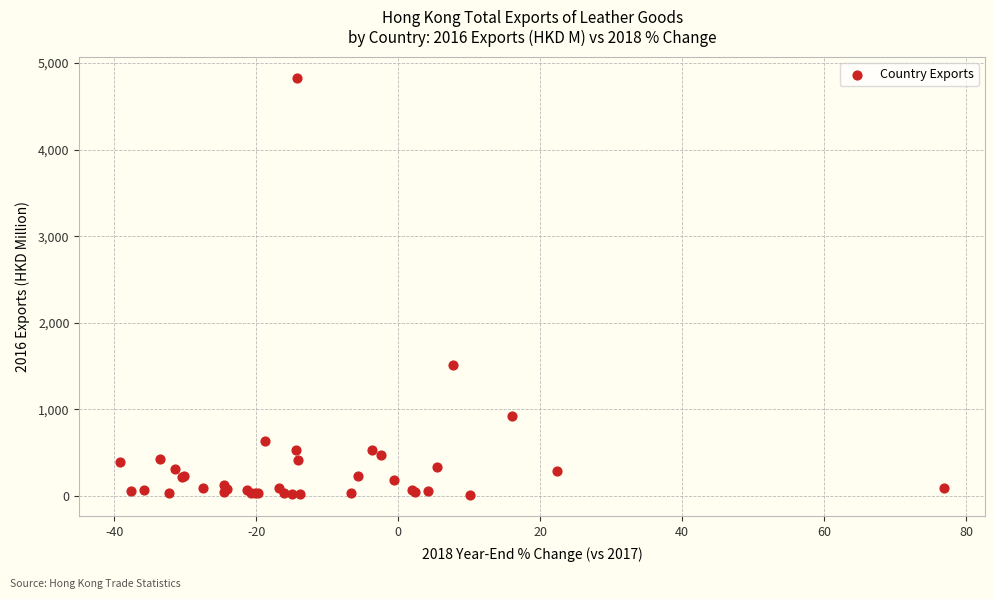

What Y value in the scatter plot is closest to 2418?

1509.2